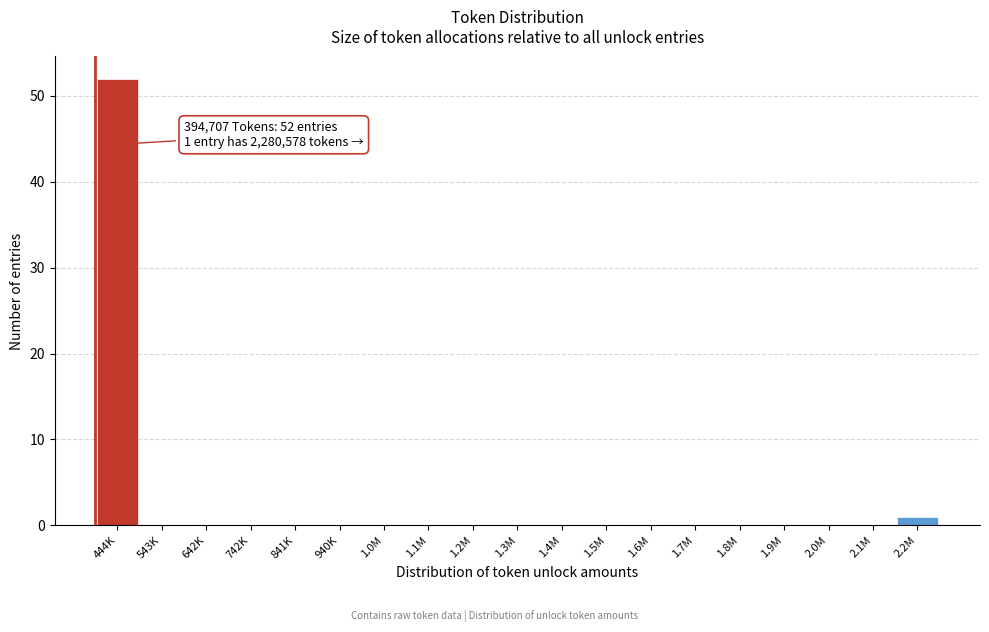

Reading left to right, list all the values displayed in this chart.

444K=52	543K=0	642K=0	742K=0	841K=0	940K=0	1.0M=0	1.1M=0	1.2M=0	1.3M=0	1.4M=0	1.5M=0	1.6M=0	1.7M=0	1.8M=0	1.9M=0	2.0M=0	2.1M=0	2.2M=1